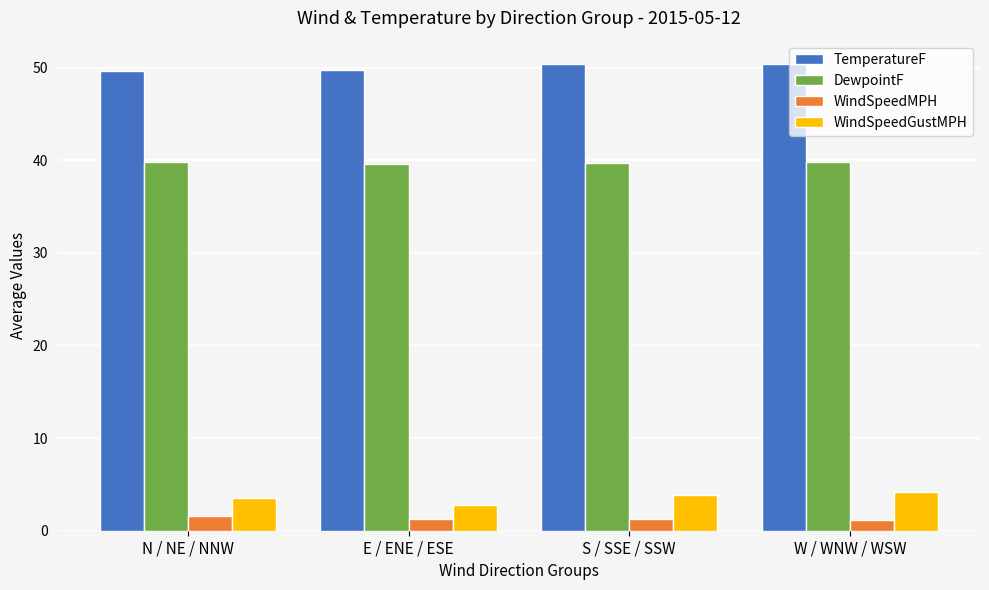

Rank the series by their maximum value, from highest to lowest.

TemperatureF, DewpointF, WindSpeedGustMPH, WindSpeedMPH